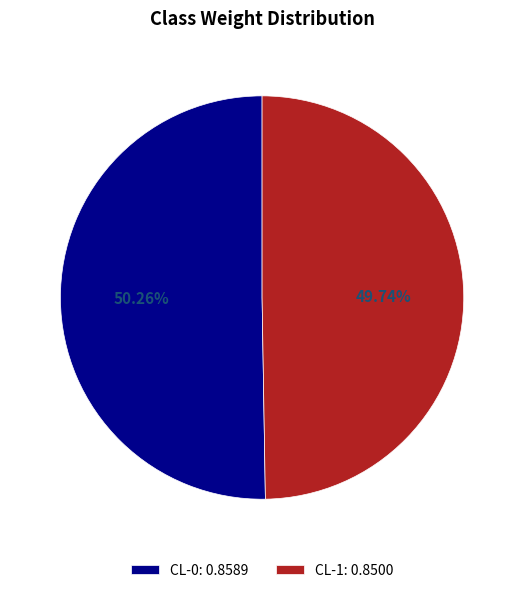

Count the number of slices in the pie.

2